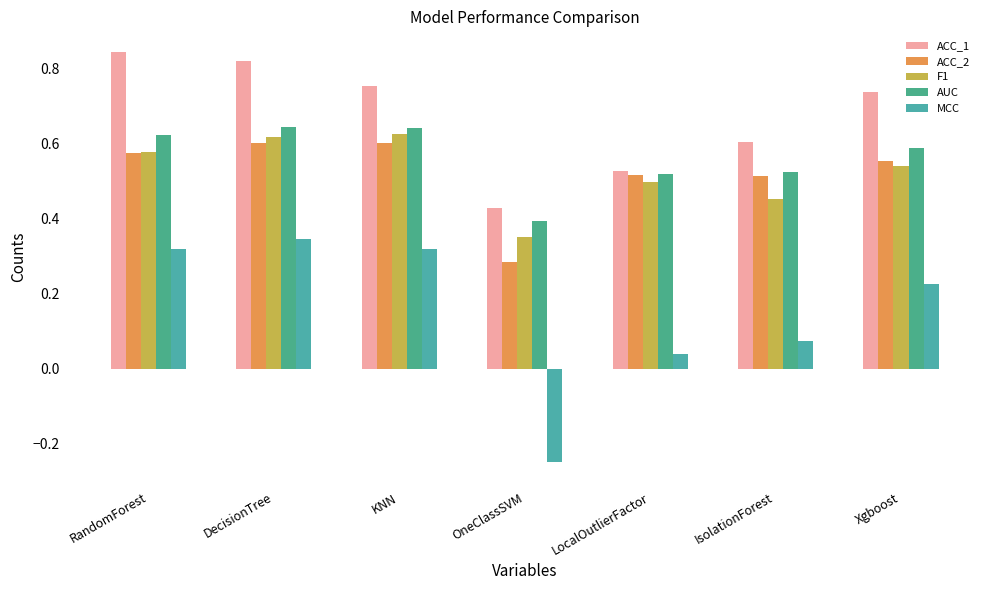

How many values in MCC are above zero?

6